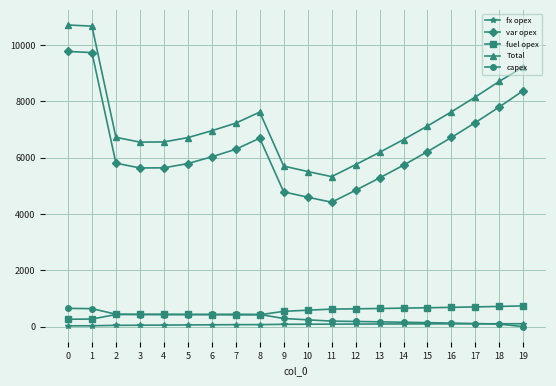

What is the difference between the maximum and second lowest values in the fuel opex series?

468